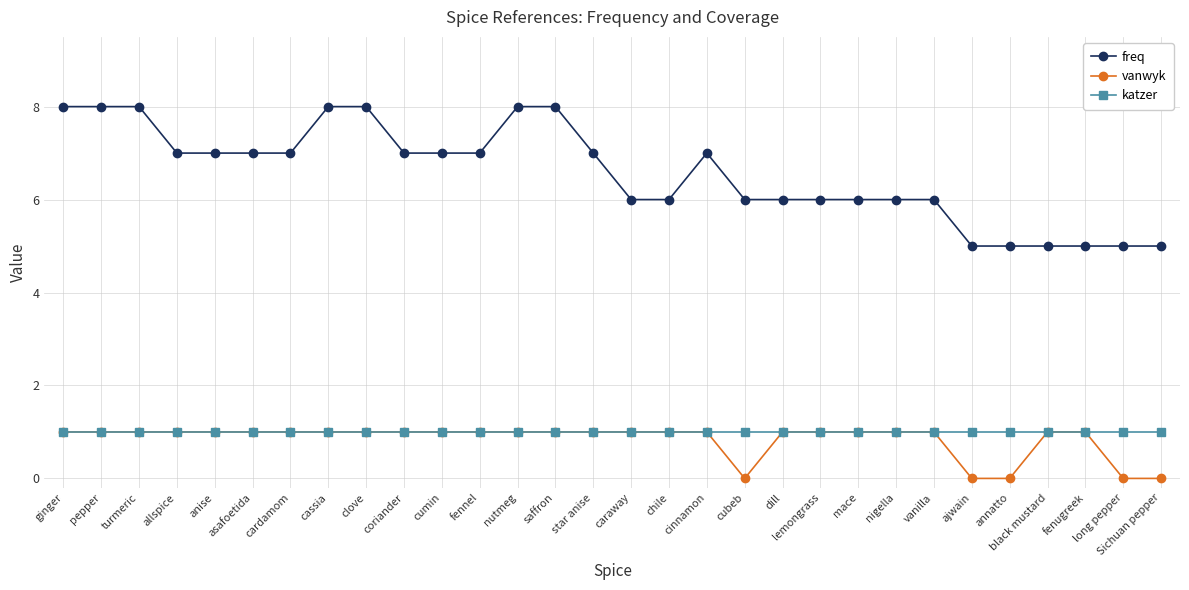

What is the total value across all series at vanilla?

8